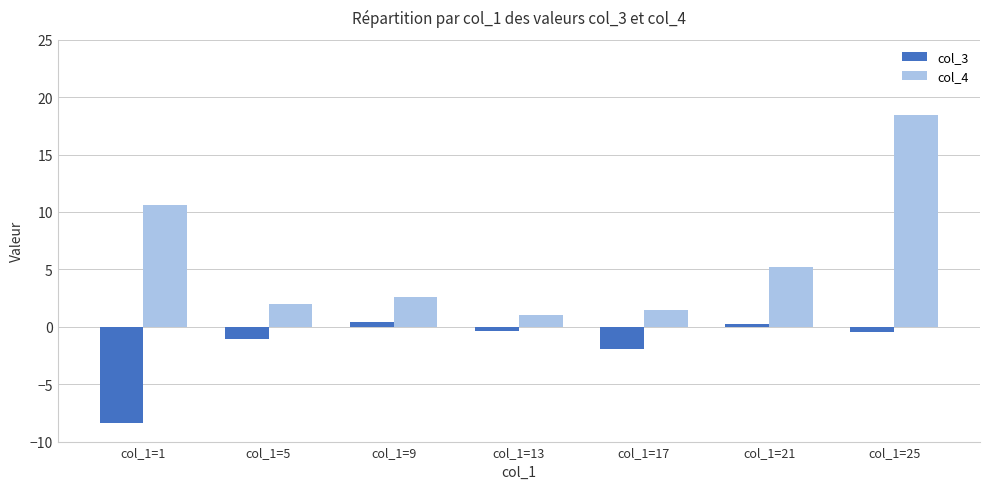

The value of col_3 at col_1=1 is -5.8. True or false?

False